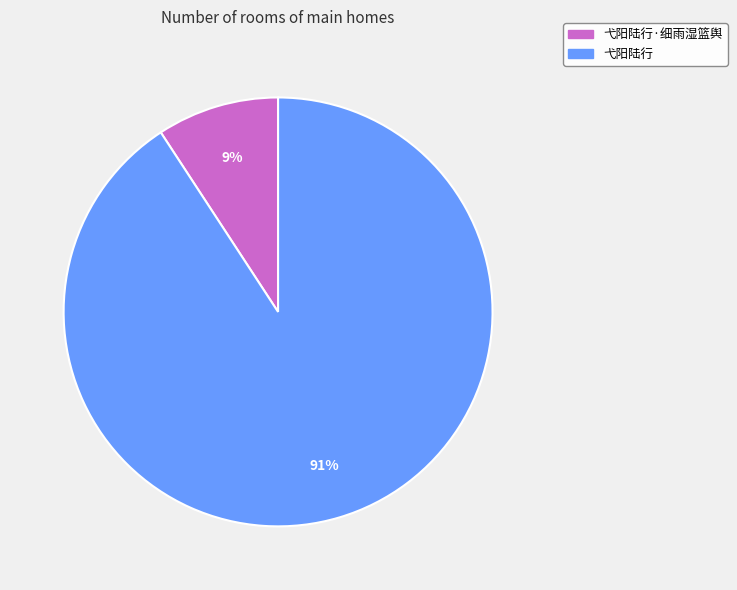

Is there a majority slice in this chart?

Yes